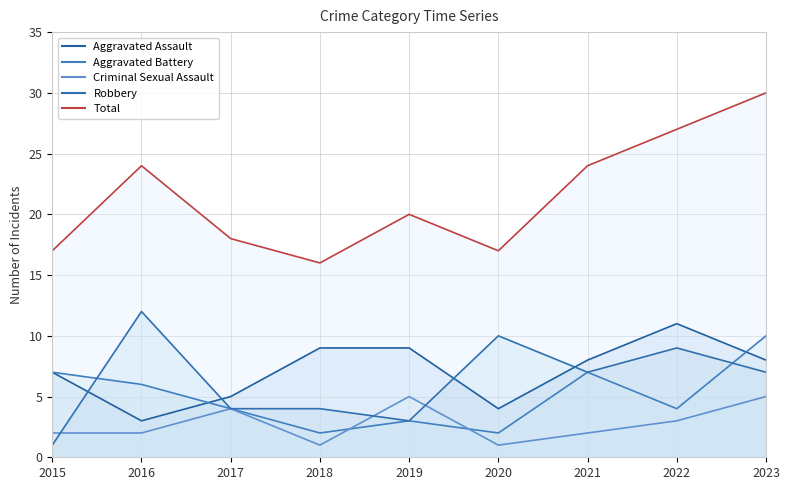

Where is the first local minimum for Criminal Sexual Assault?

2018